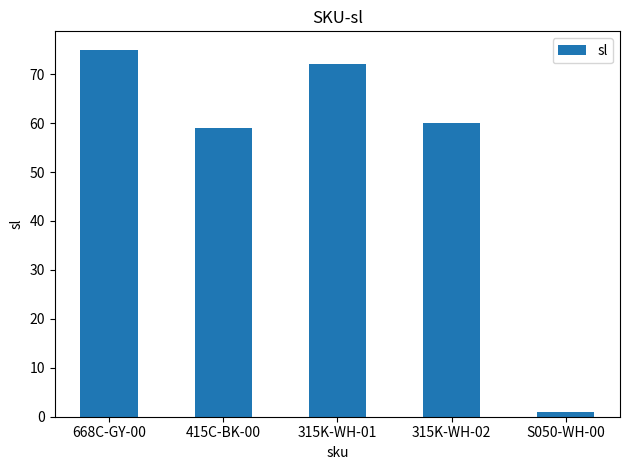

What is the difference between the values at 315K-WH-02 and 315K-WH-01?

12